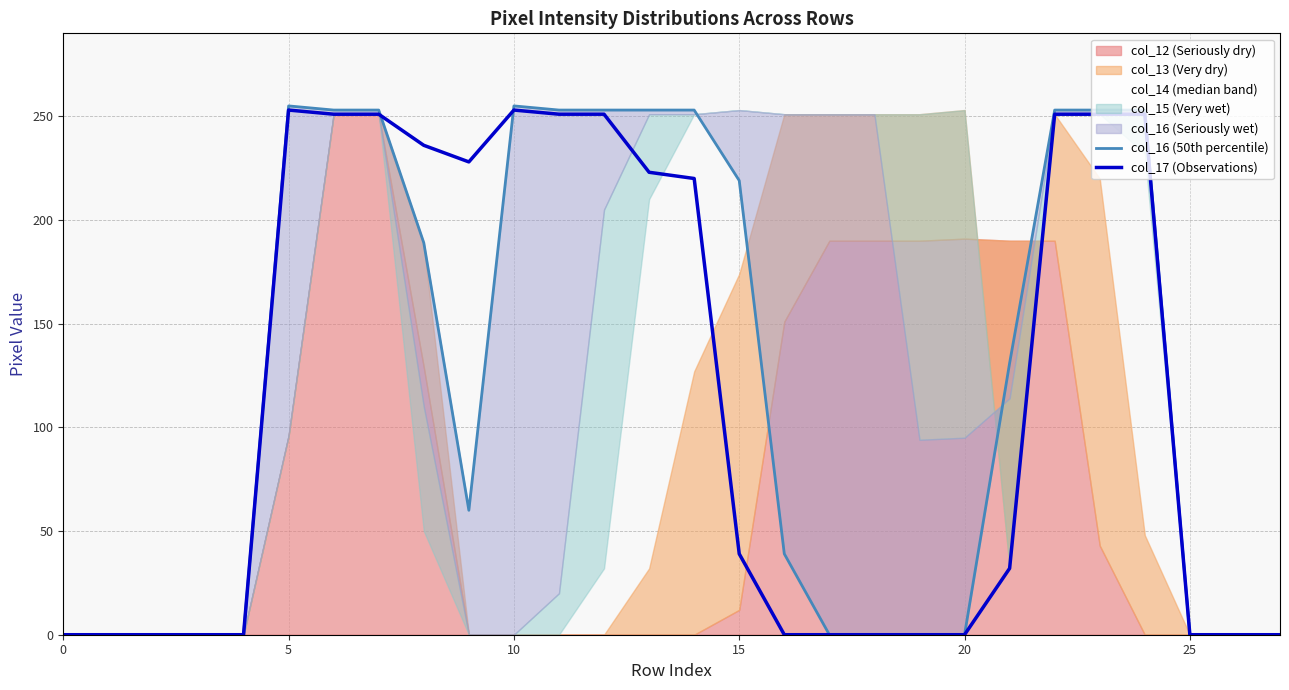

Reading left to right, list all the values displayed in this chart.

col_16 (50th percentile): 0	0	0	0	0	255	253	253	189	60	255	253	253	253	253	219	39	0	0	0	0	131	253	253	253	0	0	0
col_17 (Observations): 0	0	0	0	0	253	251	251	236	228	253	251	251	223	220	39	0	0	0	0	0	32	251	251	251	0	0	0